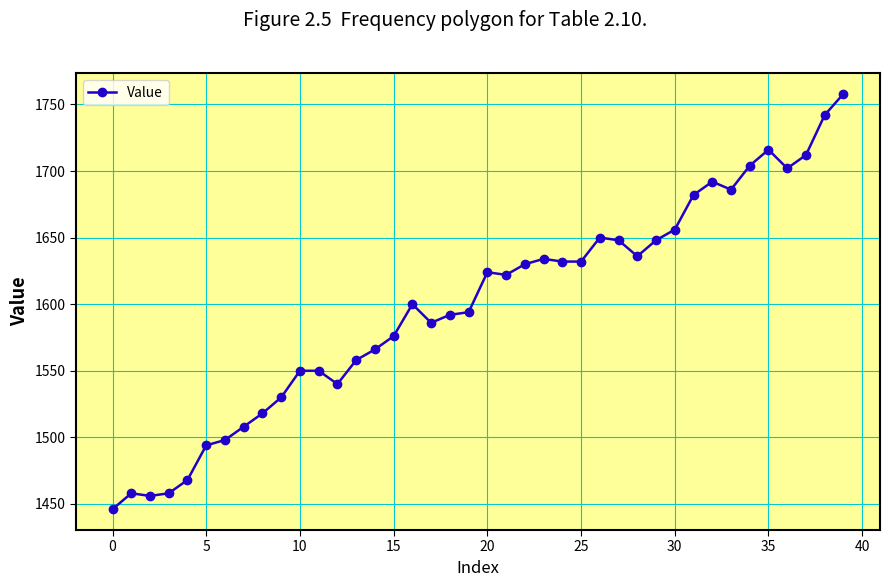

What is the difference between the maximum and second lowest values?

302